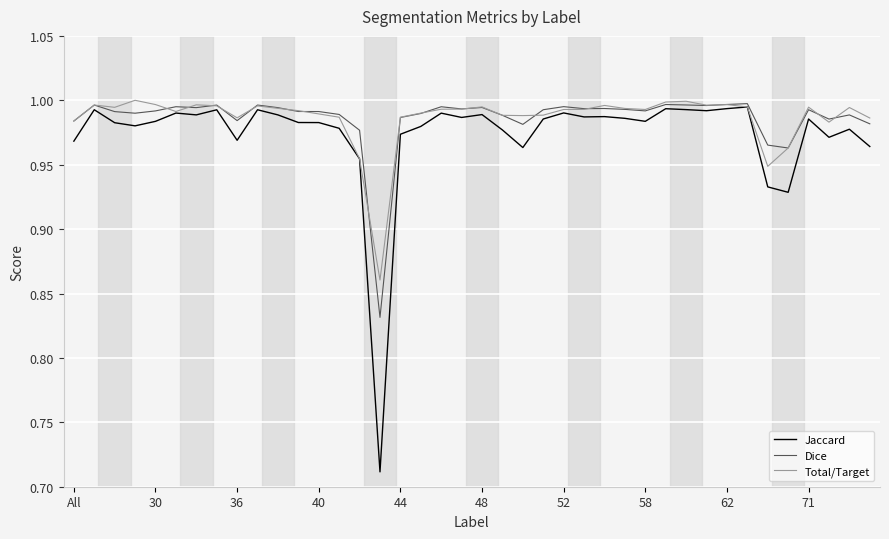

Which series has the widest spread of values?

Jaccard